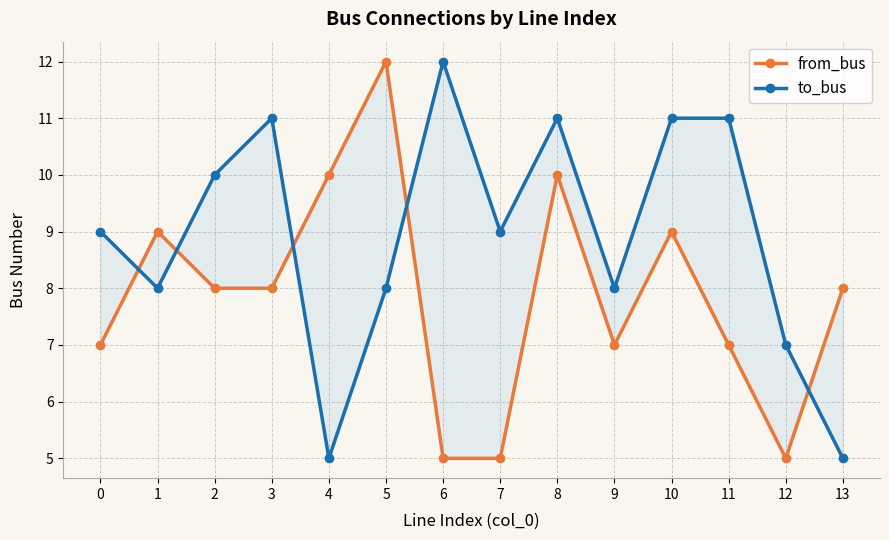

List the series in order of their overall mean, lowest first.

from_bus, to_bus